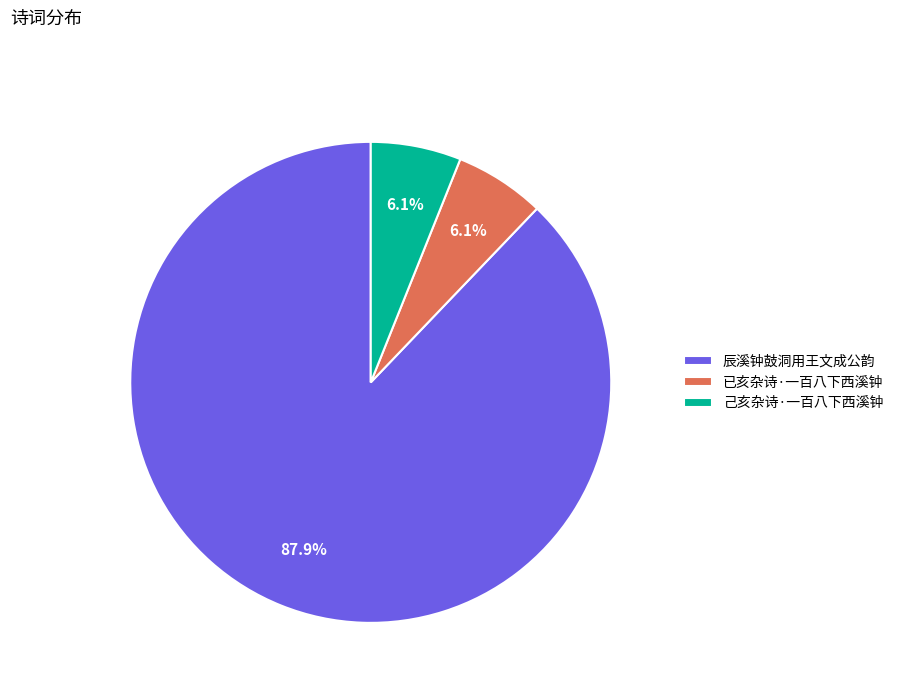

What is the largest slice in the pie chart?

辰溪钟鼓洞用王文成公韵